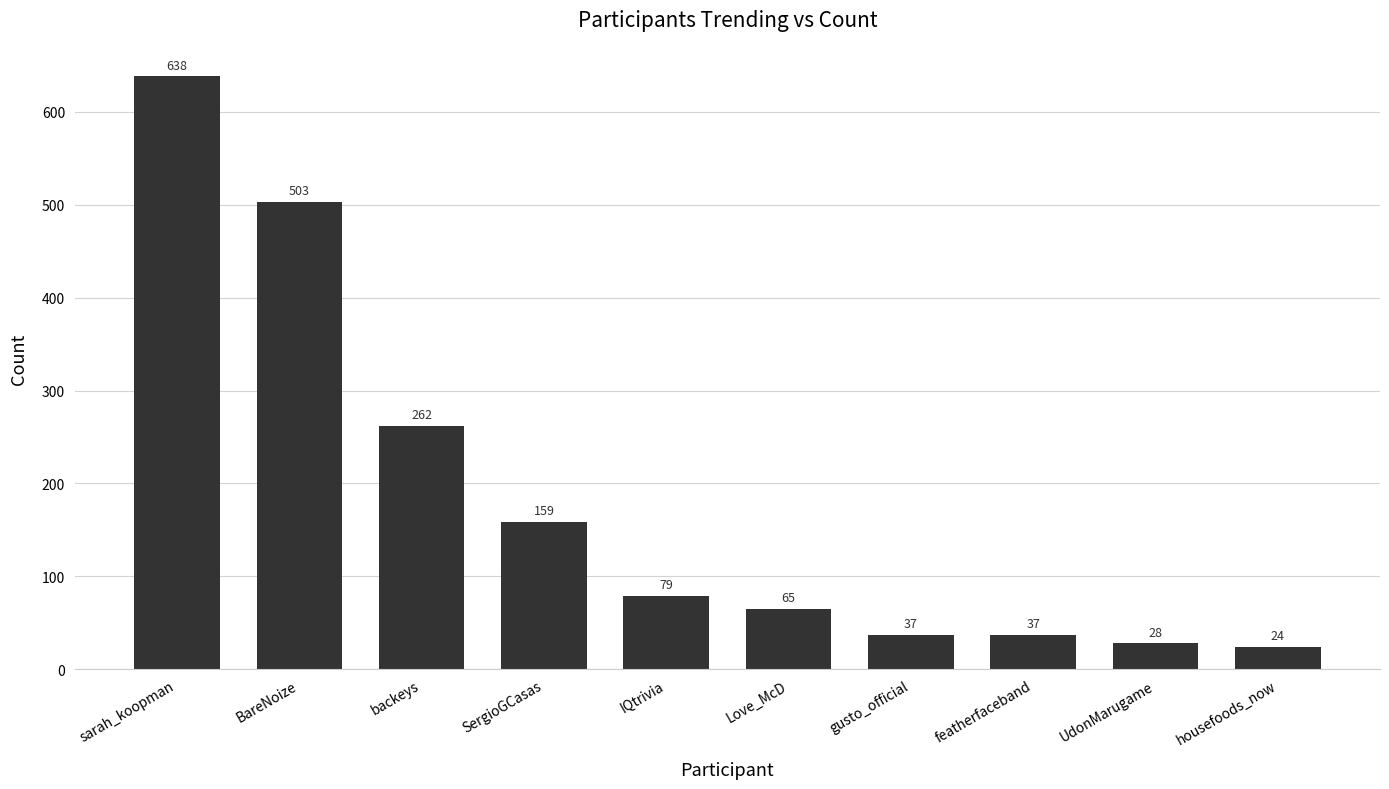

What is the change in value from SergioGCasas to housefoods_now?

-135